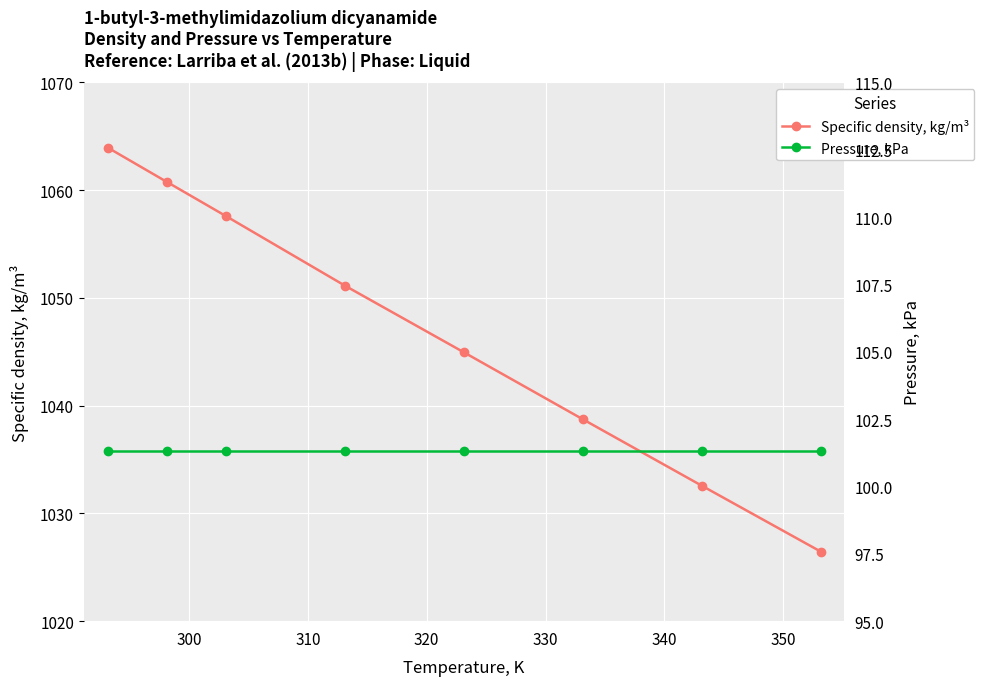

True or false: Specific density, kg/m³ has more than 1 interior local peaks.

False